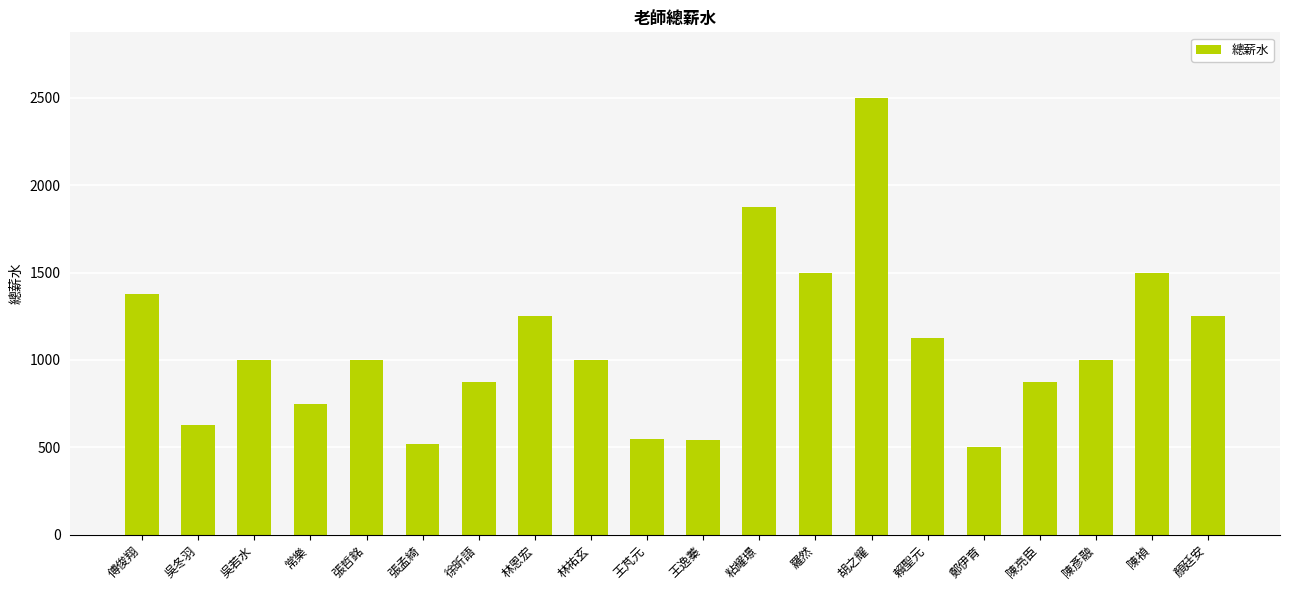

What is the difference between the maximum and minimum values?

2000.0